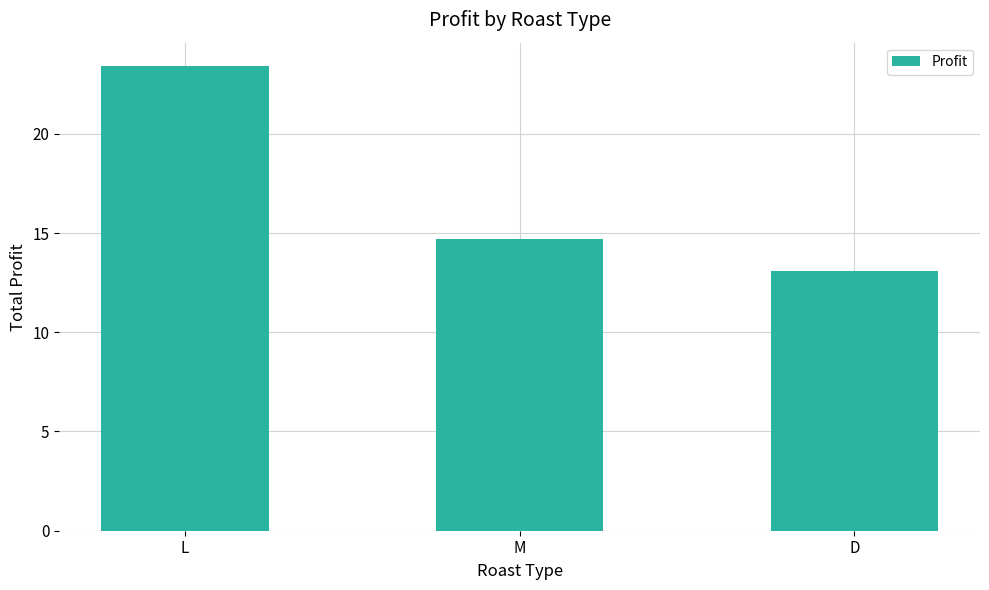

At which category does the chart reach its minimum across all series?

D